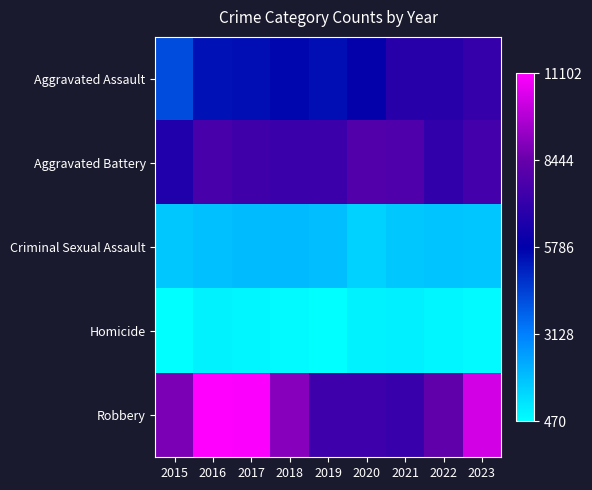

Which series has the widest spread of values?

Robbery